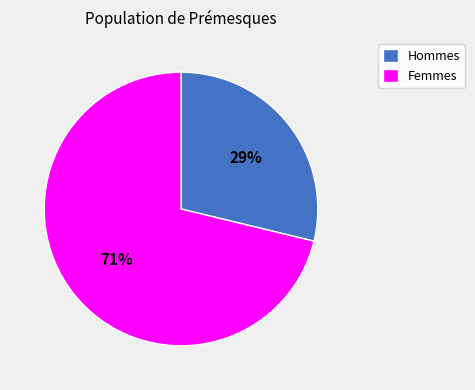

Which has a higher value, Femmes or Hommes?

Femmes